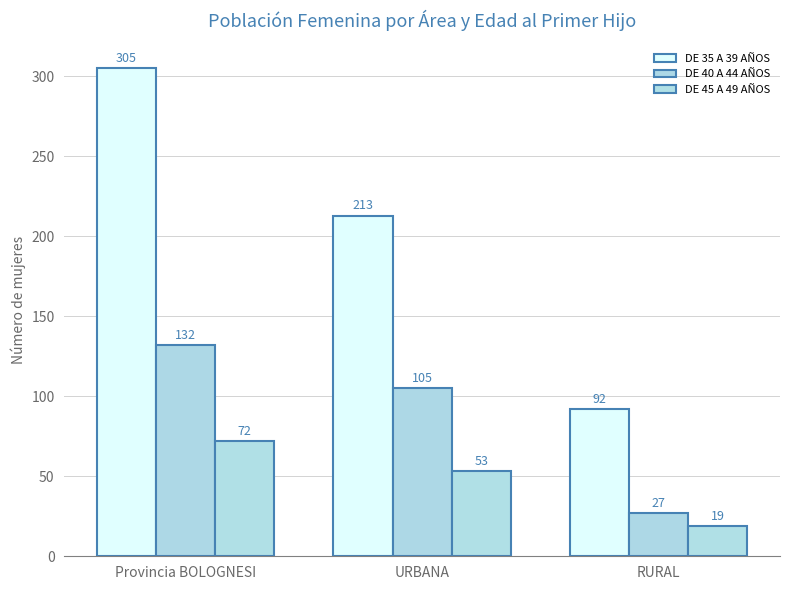

What is the difference between the DE 45 A 49 AÑOS values at Provincia BOLOGNESI and URBANA?

19